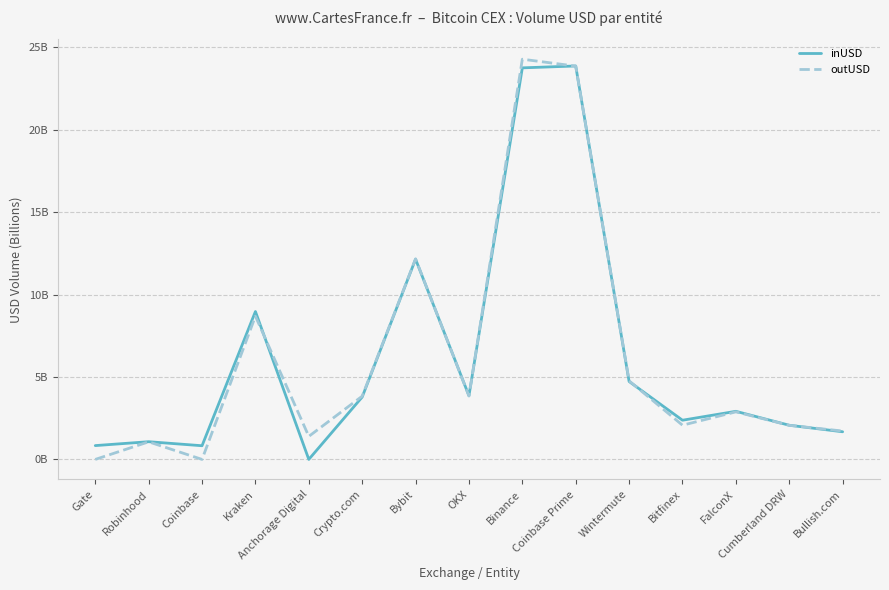

What position from the left is Bullish.com?

15